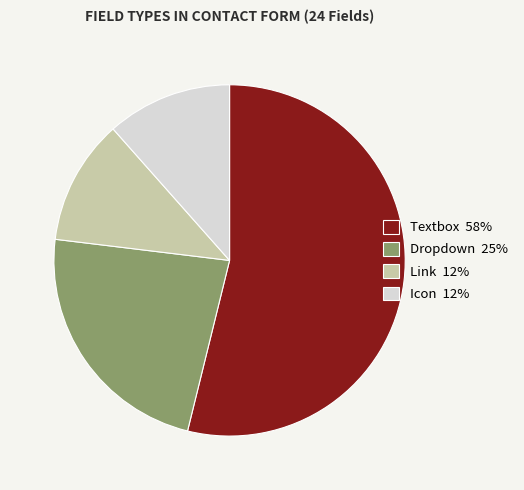

Which category has the biggest portion of the pie?

Textbox